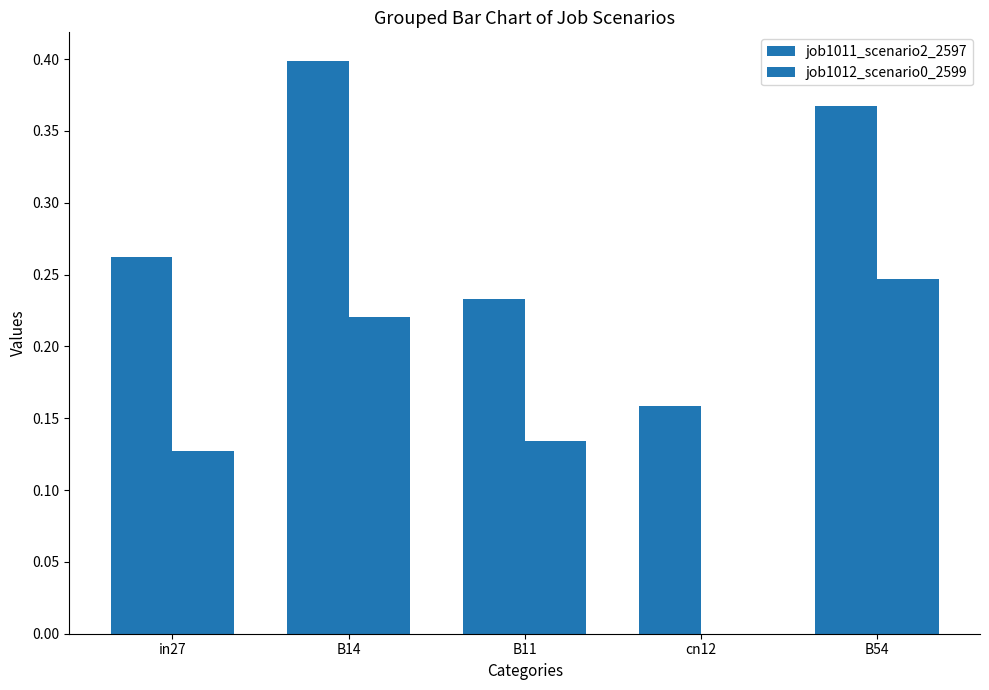

How many distinct data groups are displayed?

2